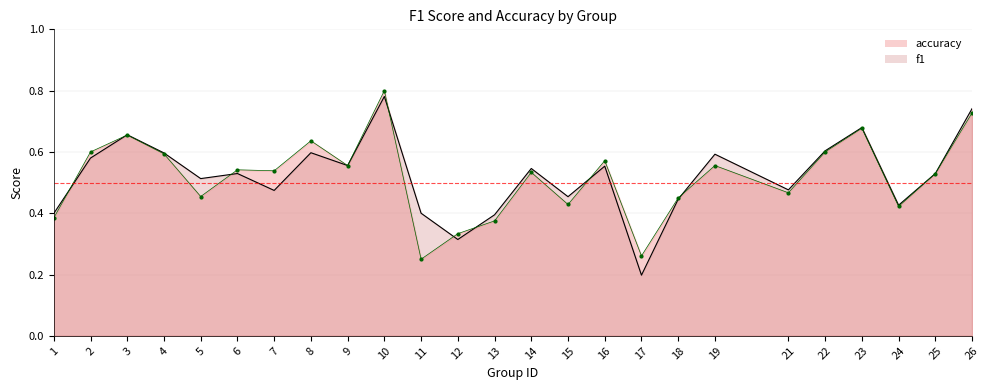

Reading left to right, extract all data points from this chart.

f1: 1=0.4	2=0.6	3=0.7	4=0.6	5=0.5	6=0.5	7=0.5	8=0.6	9=0.6	10=0.8	11=0.4	12=0.3	13=0.4	14=0.5	15=0.5	16=0.6	17=0.2	18=0.4	19=0.6	21=0.5	22=0.6	23=0.7	24=0.4	25=0.5	26=0.7
accuracy: 1=0.4	2=0.6	3=0.7	4=0.6	5=0.5	6=0.5	7=0.5	8=0.6	9=0.6	10=0.8	11=0.2	12=0.3	13=0.4	14=0.5	15=0.4	16=0.6	17=0.3	18=0.5	19=0.6	21=0.5	22=0.6	23=0.7	24=0.4	25=0.5	26=0.7